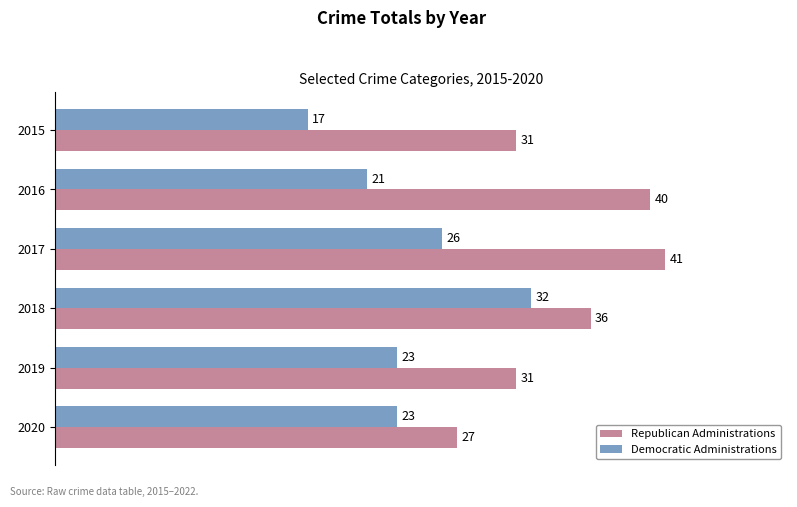

At which label is Republican Administrations closest to 34?

2018